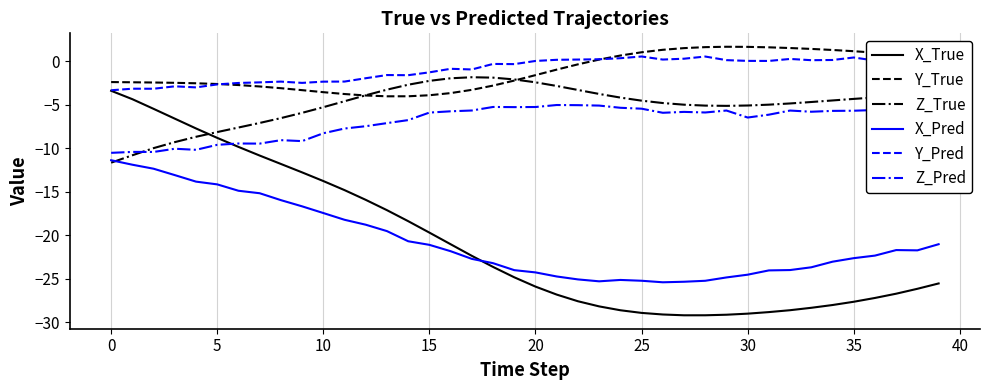

Which series has the largest range (max minus min)?

X_True